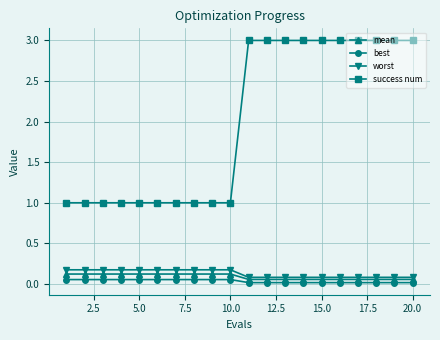

Which series has the largest total across all categories?

success num